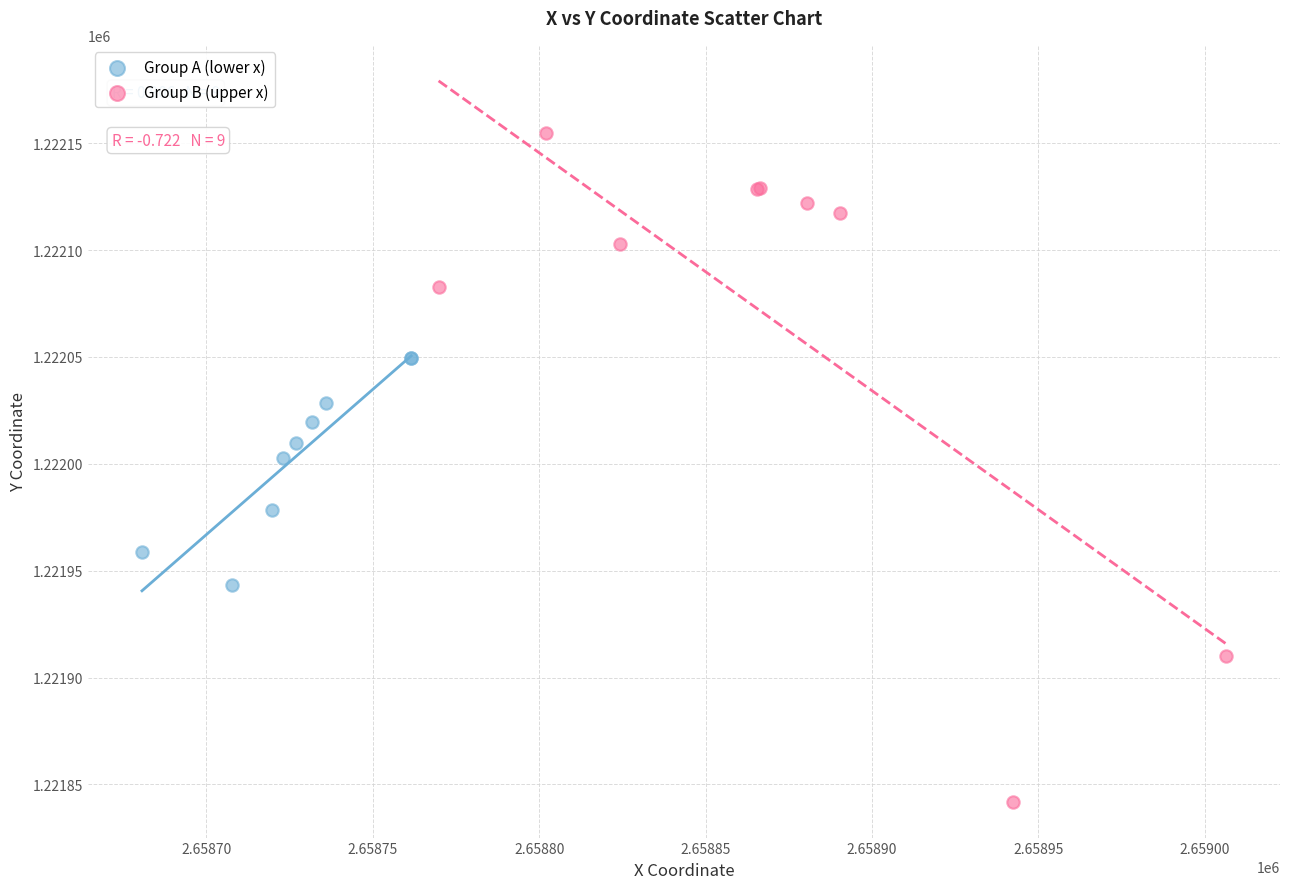

What are all the series names shown in the legend?

Group A (lower x), Group B (upper x)